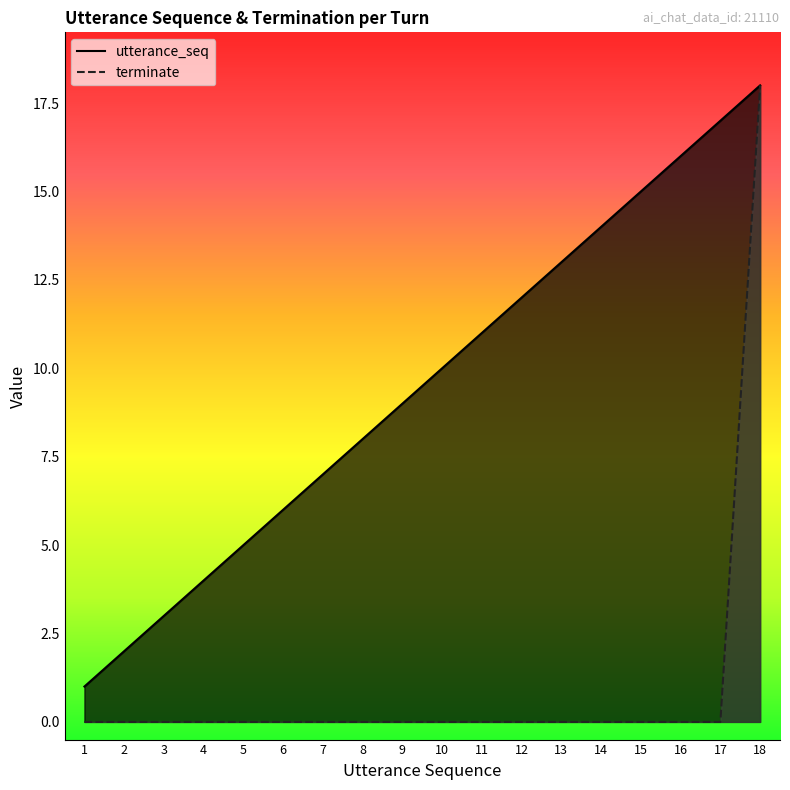

True or false: terminate and utterance_seq cross at least once.

False